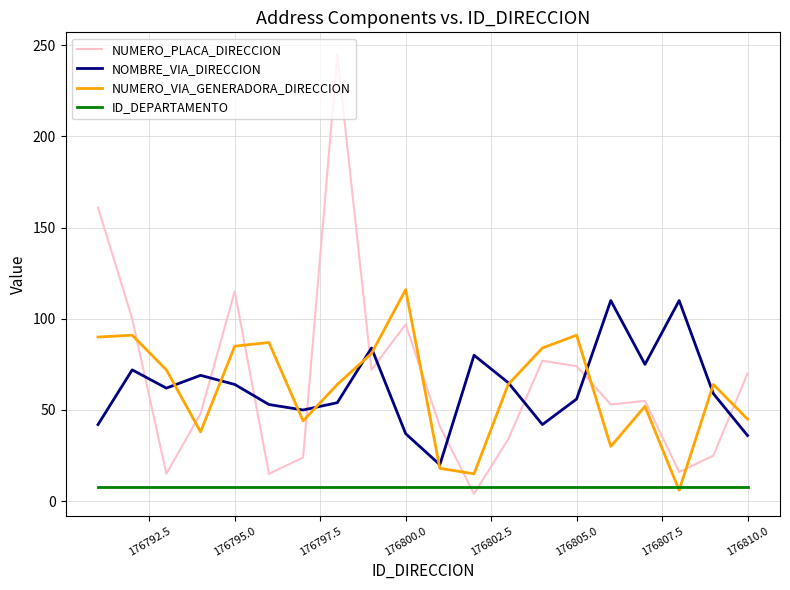

What is the difference between the maximum and minimum values in the NUMERO_VIA_GENERADORA_DIRECCION series?

110